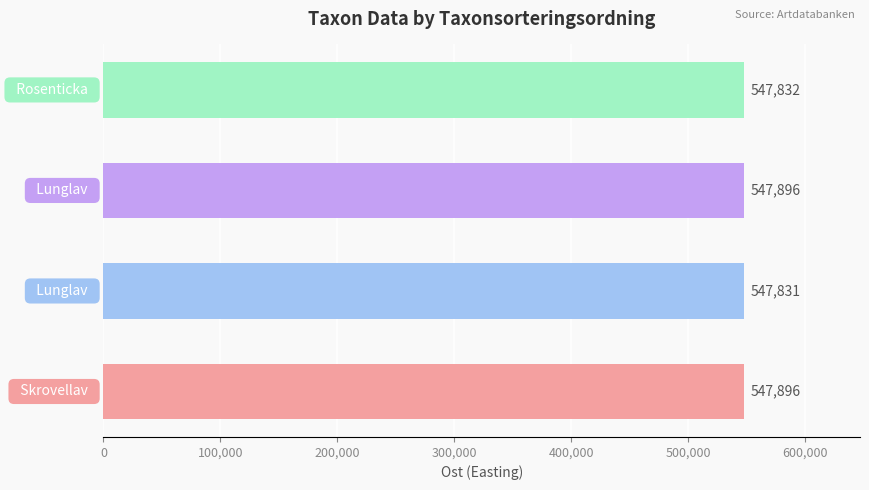

What is the difference between the maximum and minimum values?

65